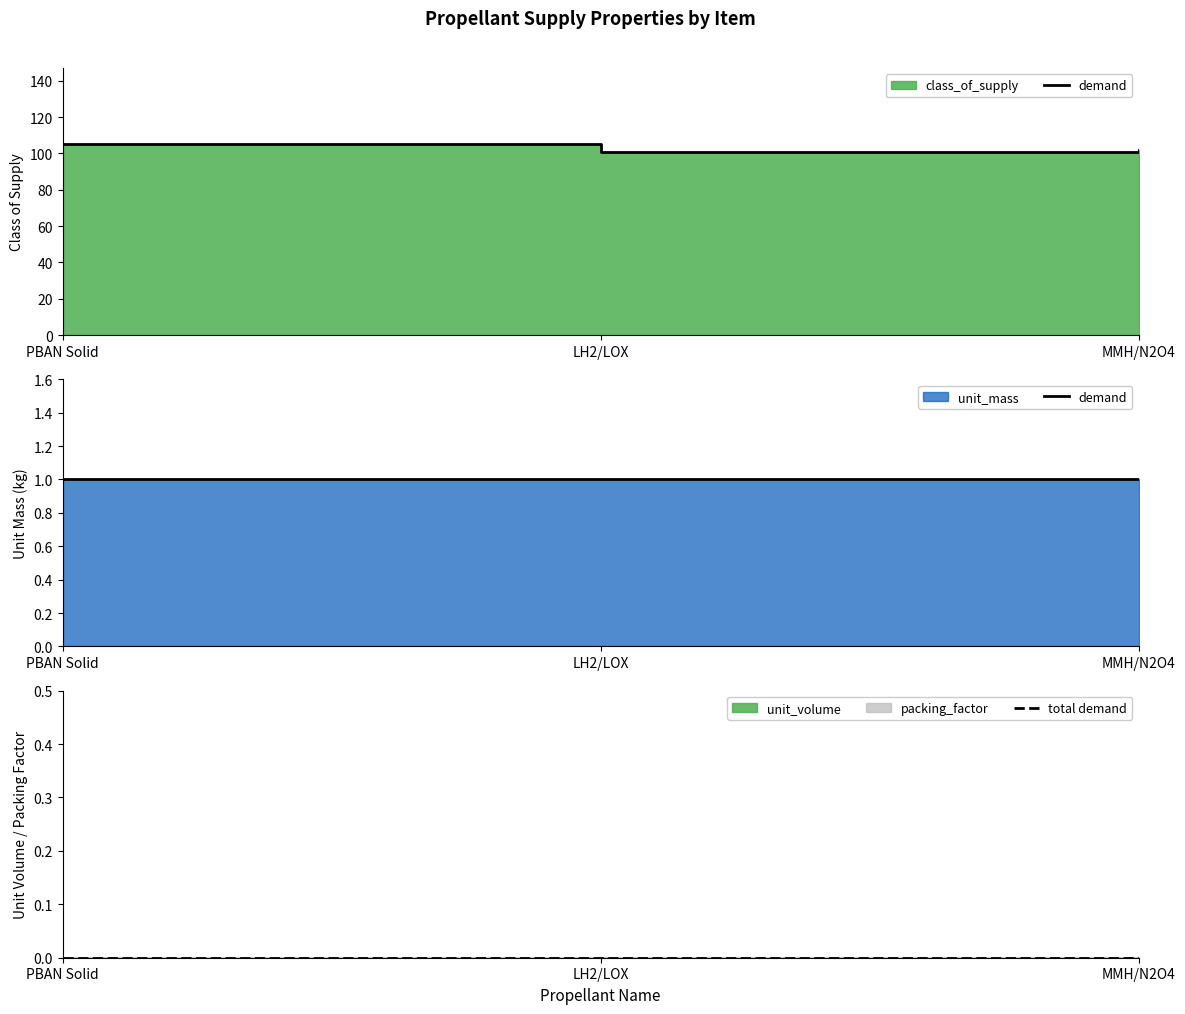

Which series has the largest total across all categories?

demand